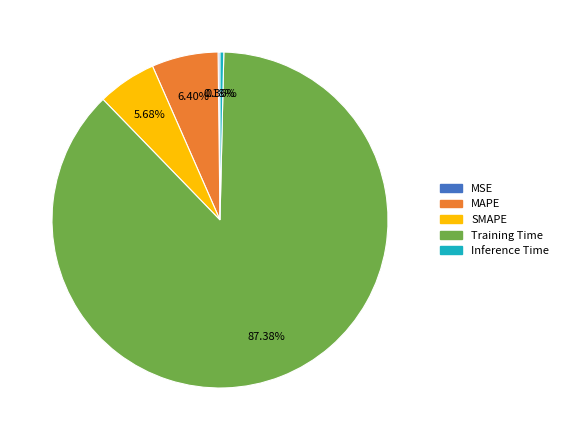

What percentage is the MAPE slice, to the nearest percent?

6%